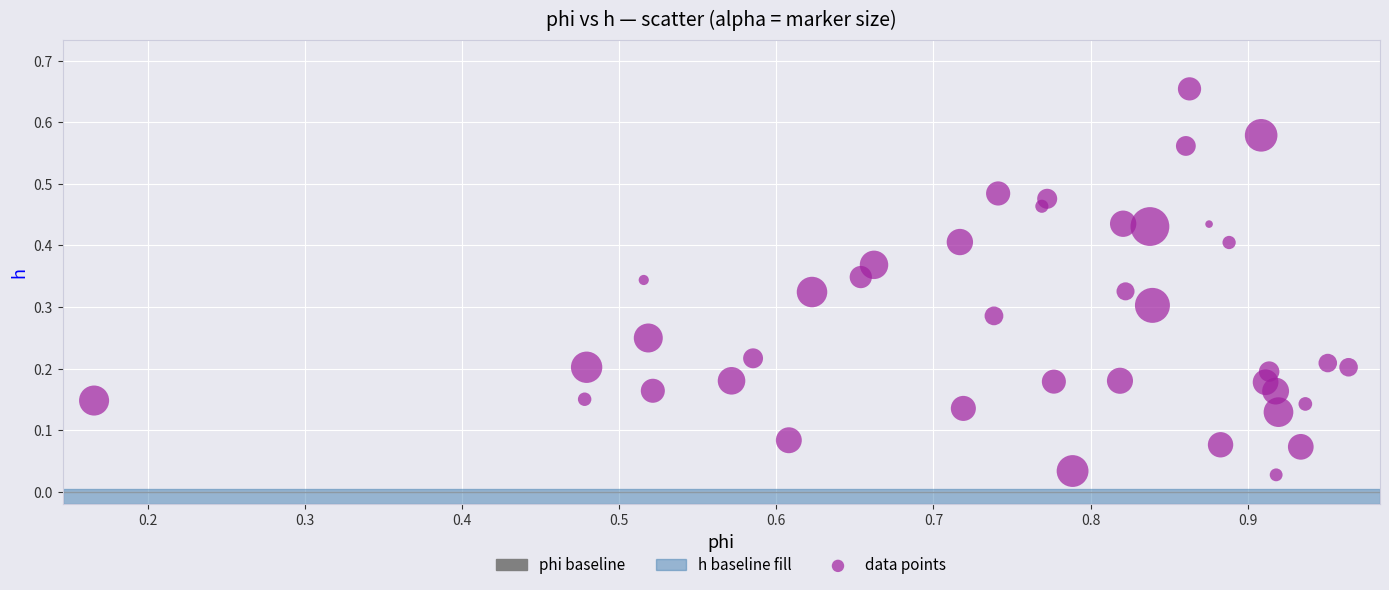

What is the range of X values (max minus min)?

0.8